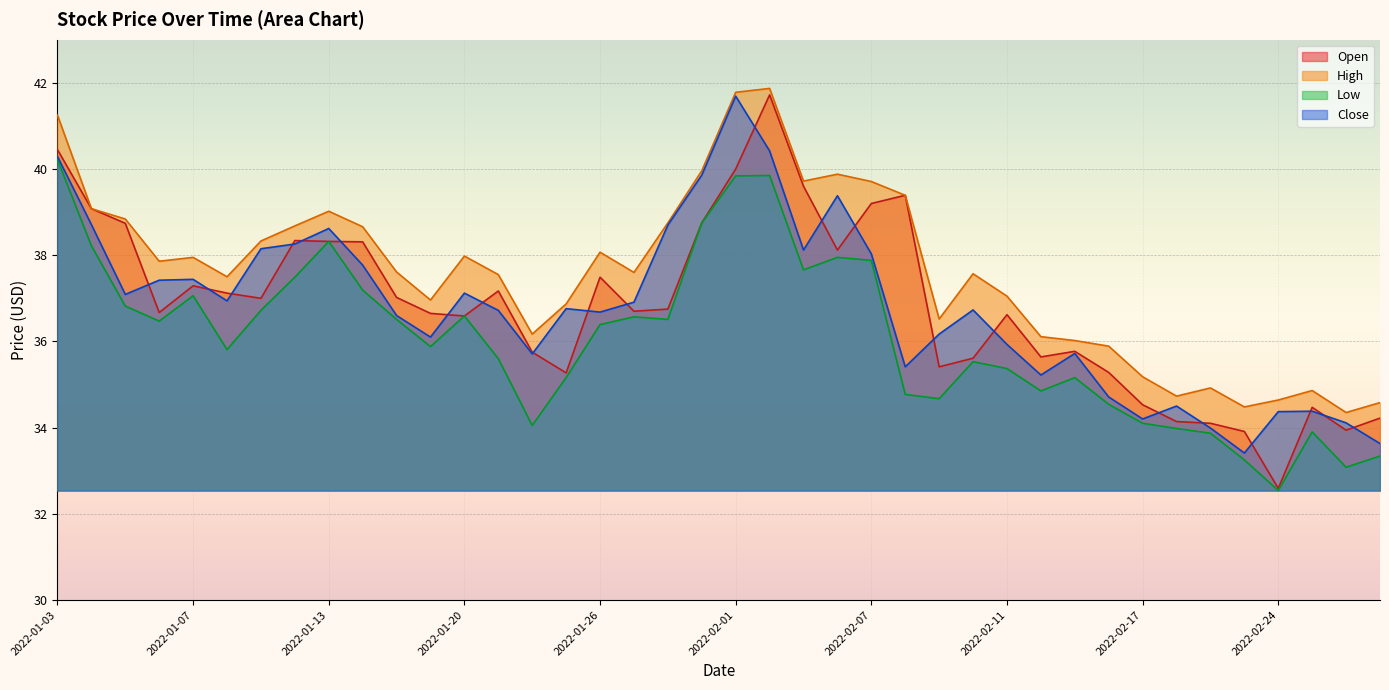

Reading left to right, extract all data points from this chart.

Open: 2022-01-03=40.5	2022-01-04=39.1	2022-01-05=38.7	2022-01-06=36.7	2022-01-07=37.3	2022-01-10=37.1	2022-01-11=37.0	2022-01-12=38.3	2022-01-13=38.3	2022-01-14=38.3	2022-01-18=37.0	2022-01-19=36.6	2022-01-20=36.6	2022-01-21=37.2	2022-01-24=35.8	2022-01-25=35.3	2022-01-26=37.5	2022-01-27=36.7	2022-01-28=36.8	2022-01-31=38.8	2022-02-01=40.0	2022-02-02=41.7	2022-02-03=39.6	2022-02-04=38.1	2022-02-07=39.2	2022-02-08=39.4	2022-02-09=35.4	2022-02-10=35.6	2022-02-11=36.6	2022-02-14=35.6	2022-02-15=35.8	2022-02-16=35.3	2022-02-17=34.5	2022-02-18=34.1	2022-02-22=34.1	2022-02-23=33.9	2022-02-24=32.6	2022-02-25=34.5	2022-02-28=33.9	2022-03-01=34.2
High: 2022-01-03=41.2	2022-01-04=39.1	2022-01-05=38.8	2022-01-06=37.9	2022-01-07=38.0	2022-01-10=37.5	2022-01-11=38.3	2022-01-12=38.7	2022-01-13=39.0	2022-01-14=38.7	2022-01-18=37.6	2022-01-19=37.0	2022-01-20=38.0	2022-01-21=37.5	2022-01-24=36.2	2022-01-25=36.9	2022-01-26=38.1	2022-01-27=37.6	2022-01-28=38.8	2022-01-31=40.0	2022-02-01=41.8	2022-02-02=41.9	2022-02-03=39.7	2022-02-04=39.9	2022-02-07=39.7	2022-02-08=39.4	2022-02-09=36.5	2022-02-10=37.6	2022-02-11=37.0	2022-02-14=36.1	2022-02-15=36.0	2022-02-16=35.9	2022-02-17=35.2	2022-02-18=34.7	2022-02-22=34.9	2022-02-23=34.5	2022-02-24=34.6	2022-02-25=34.9	2022-02-28=34.4	2022-03-01=34.6
Low: 2022-01-03=40.2	2022-01-04=38.2	2022-01-05=36.8	2022-01-06=36.5	2022-01-07=37.1	2022-01-10=35.8	2022-01-11=36.7	2022-01-12=37.5	2022-01-13=38.3	2022-01-14=37.2	2022-01-18=36.5	2022-01-19=35.9	2022-01-20=36.6	2022-01-21=35.6	2022-01-24=34.0	2022-01-25=35.2	2022-01-26=36.4	2022-01-27=36.6	2022-01-28=36.5	2022-01-31=38.8	2022-02-01=39.8	2022-02-02=39.9	2022-02-03=37.7	2022-02-04=38.0	2022-02-07=37.9	2022-02-08=34.8	2022-02-09=34.7	2022-02-10=35.5	2022-02-11=35.4	2022-02-14=34.9	2022-02-15=35.2	2022-02-16=34.5	2022-02-17=34.1	2022-02-18=34.0	2022-02-22=33.9	2022-02-23=33.2	2022-02-24=32.5	2022-02-25=33.9	2022-02-28=33.1	2022-03-01=33.3
Close: 2022-01-03=40.3	2022-01-04=38.7	2022-01-05=37.1	2022-01-06=37.4	2022-01-07=37.4	2022-01-10=36.9	2022-01-11=38.1	2022-01-12=38.3	2022-01-13=38.6	2022-01-14=37.8	2022-01-18=36.6	2022-01-19=36.1	2022-01-20=37.1	2022-01-21=36.7	2022-01-24=35.7	2022-01-25=36.8	2022-01-26=36.7	2022-01-27=36.9	2022-01-28=38.7	2022-01-31=39.9	2022-02-01=41.7	2022-02-02=40.4	2022-02-03=38.1	2022-02-04=39.4	2022-02-07=38.0	2022-02-08=35.4	2022-02-09=36.2	2022-02-10=36.7	2022-02-11=35.9	2022-02-14=35.2	2022-02-15=35.7	2022-02-16=34.7	2022-02-17=34.2	2022-02-18=34.5	2022-02-22=34.0	2022-02-23=33.4	2022-02-24=34.4	2022-02-25=34.4	2022-02-28=34.1	2022-03-01=33.6